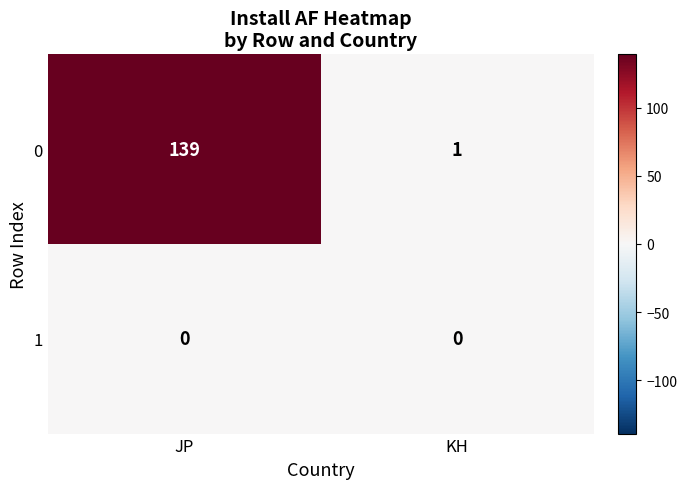

The value of 1 at JP is 0. True or false?

True